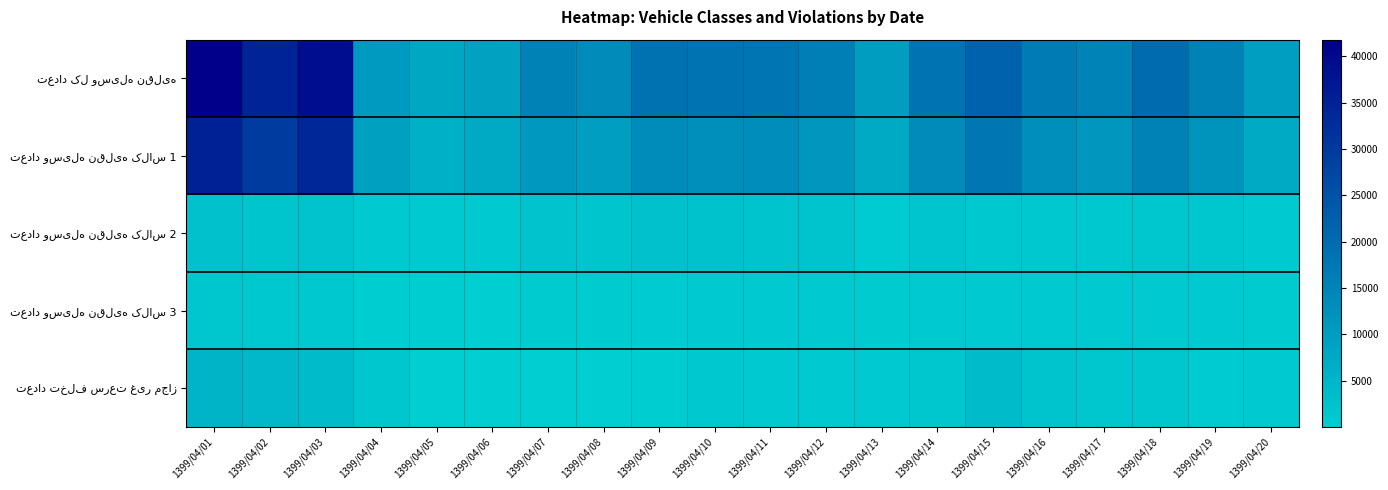

At which category is the sum across all series the highest?

1399/04/01